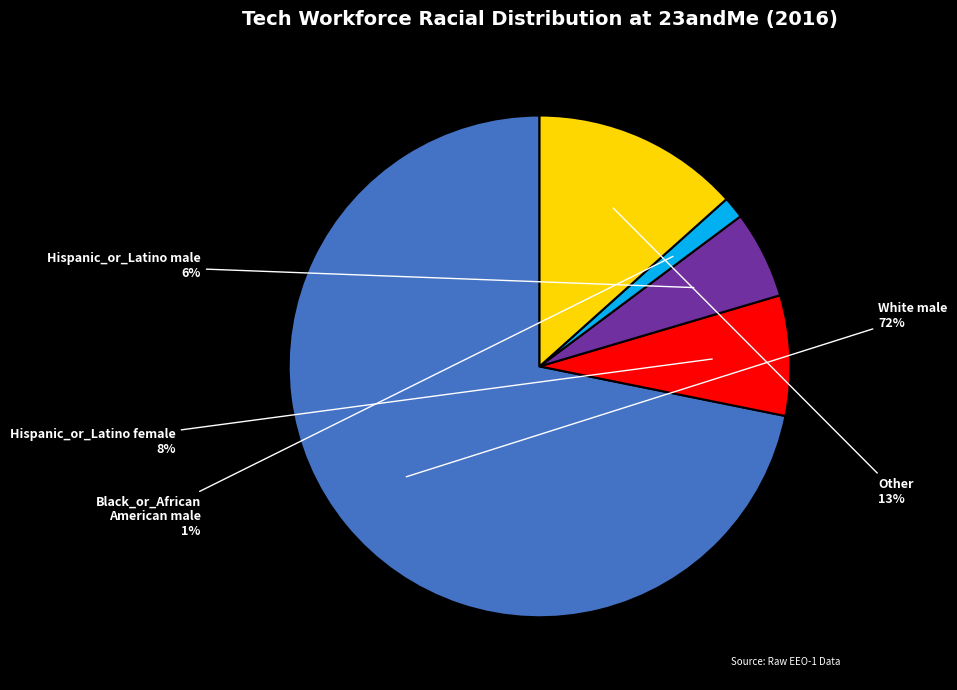

Between Hispanic_or_Latino male and Hispanic_or_Latino female, which is larger?

Hispanic_or_Latino female